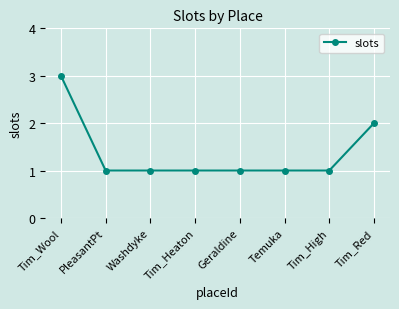

What is the label of the 1st point from the left?

Tim_Wool